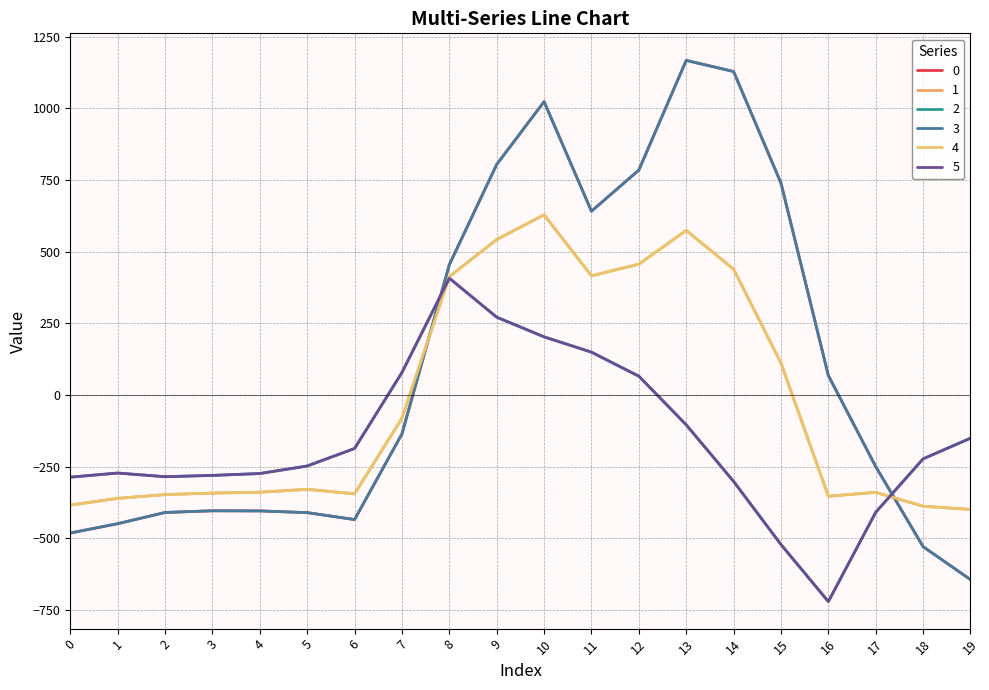

Rank the series by their maximum value, from highest to lowest.

0, 3, 1, 4, 2, 5